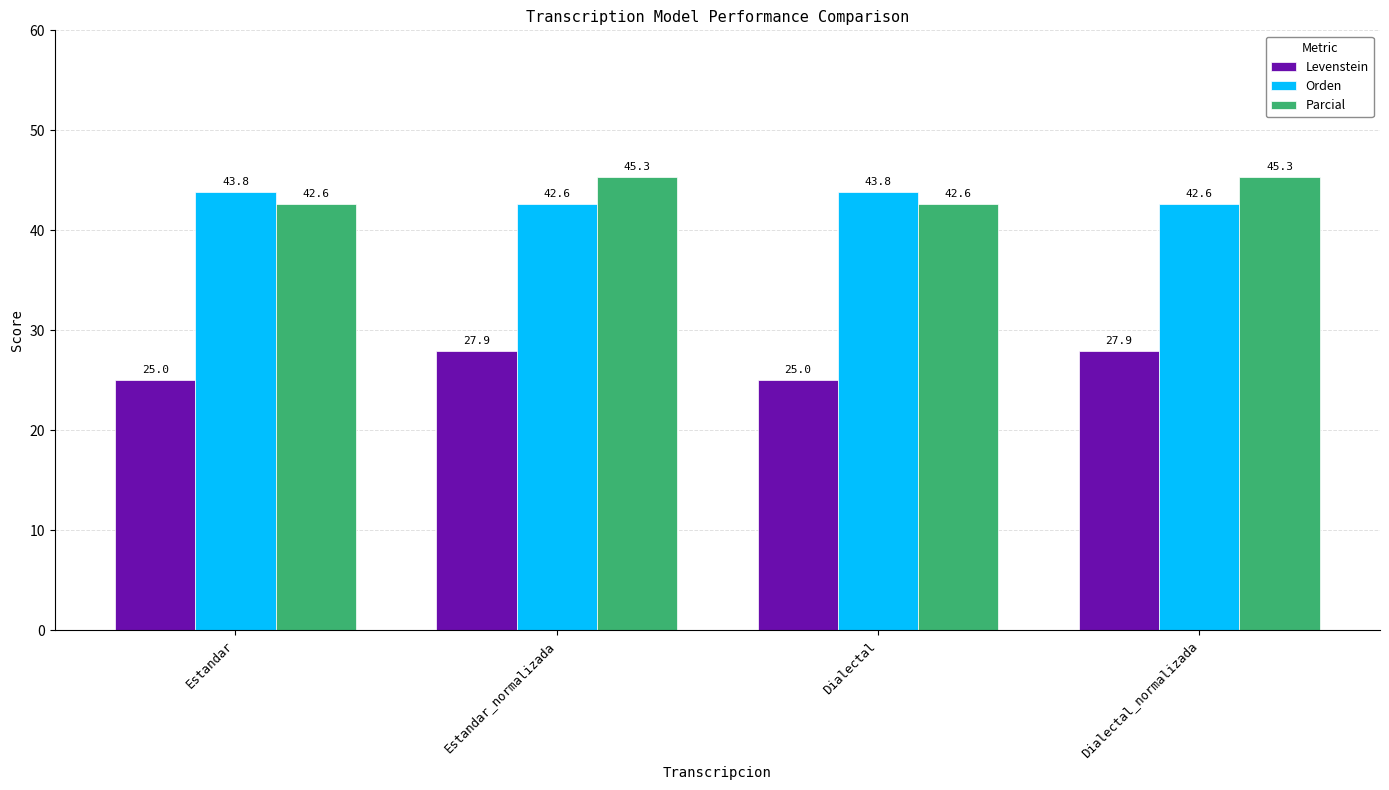

Which series changed the most between Dialectal and Dialectal_normalizada?

Levenstein